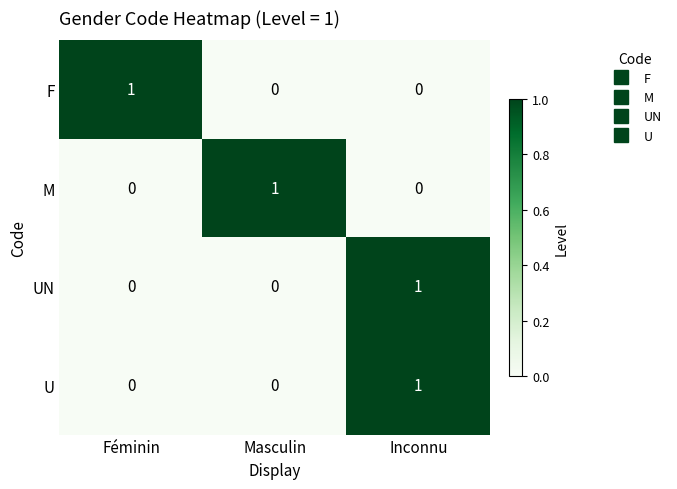

At which category is the sum across all series the highest?

Inconnu